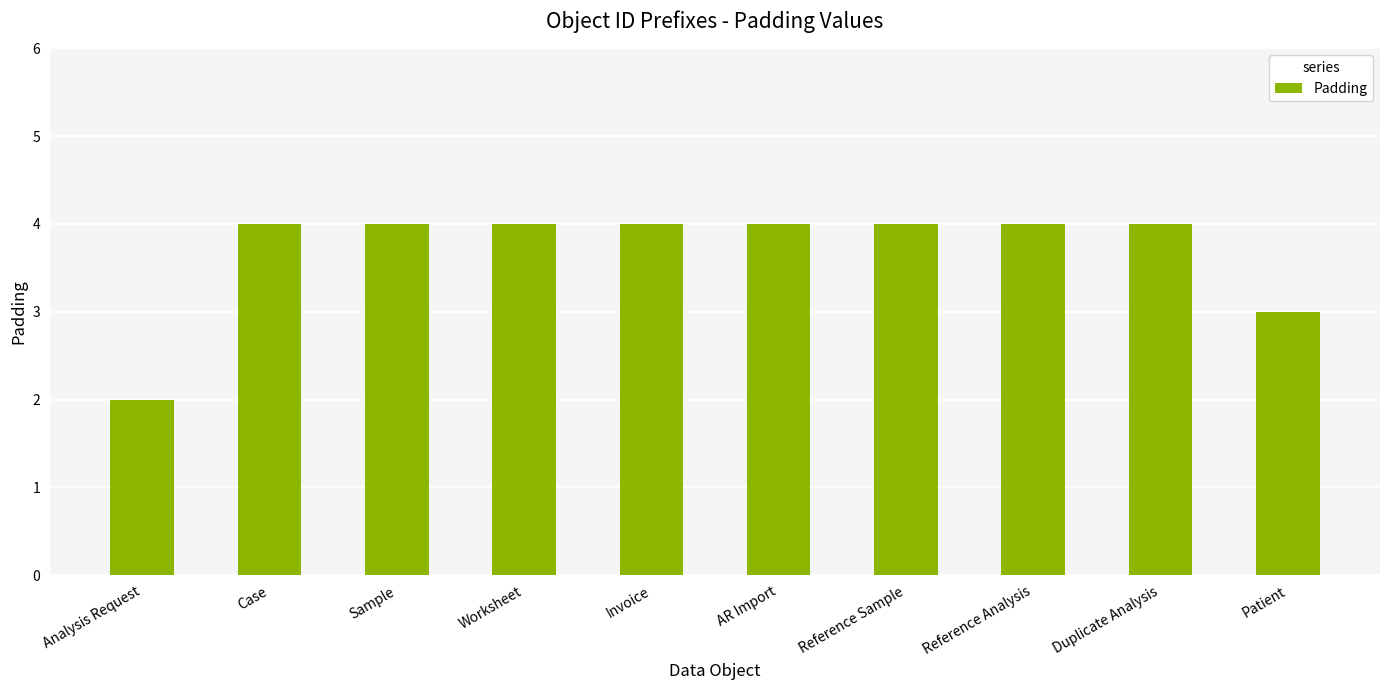

What is the change in value from Analysis Request to Worksheet?

+2